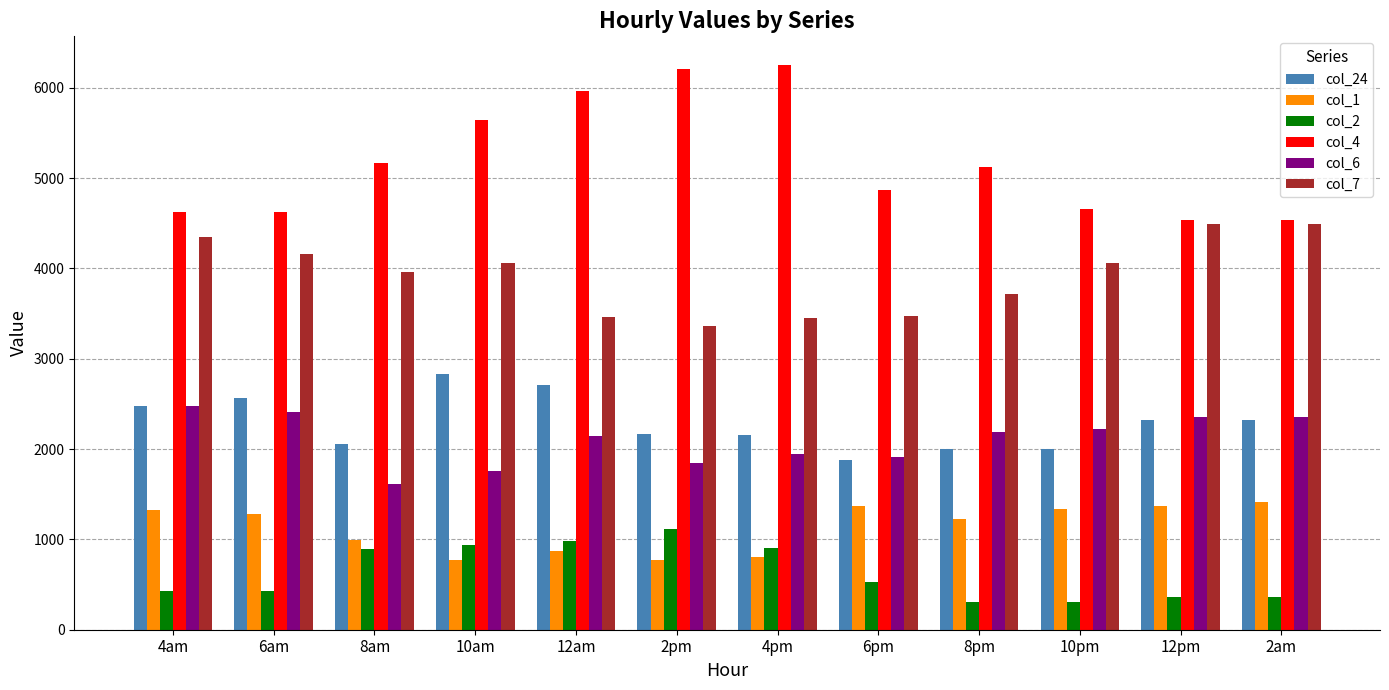

What value does the col_4 series have at 4am?

4619.3